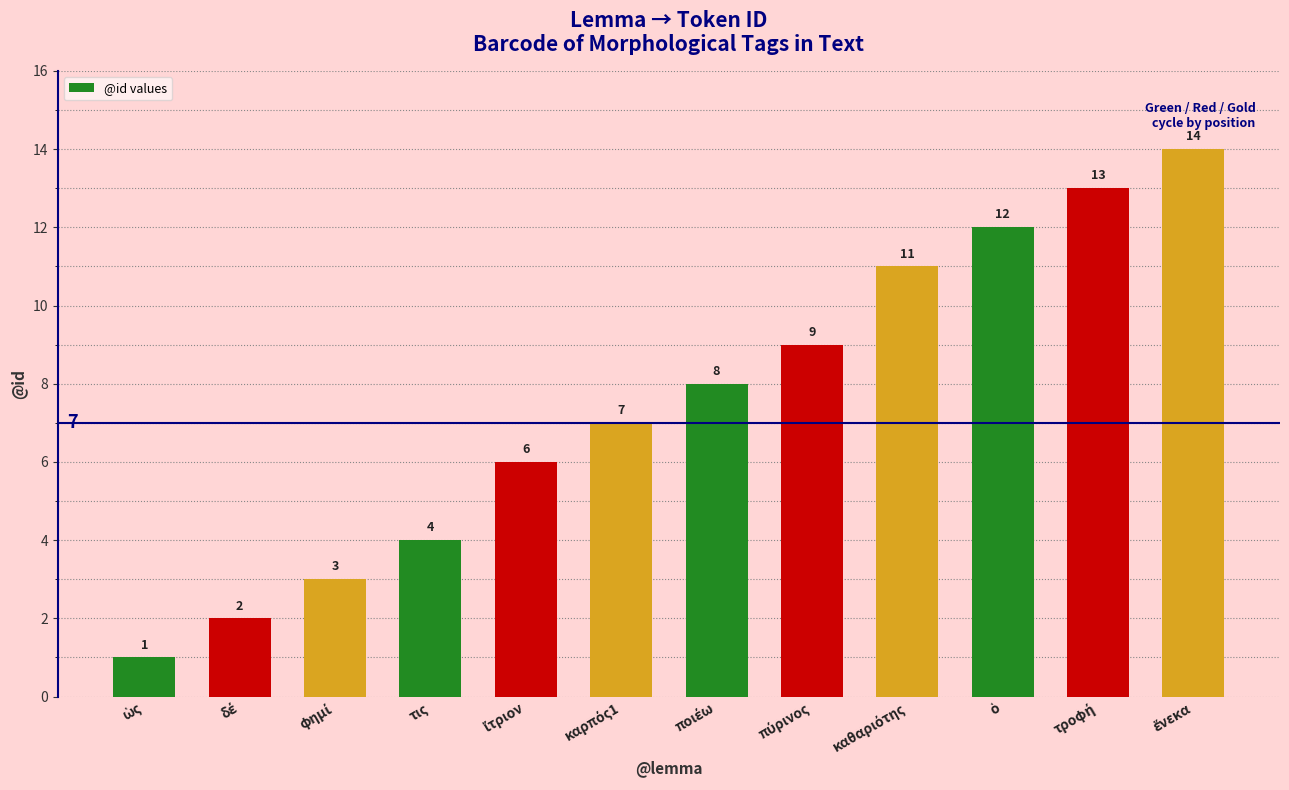

What is the greatest value displayed?

14